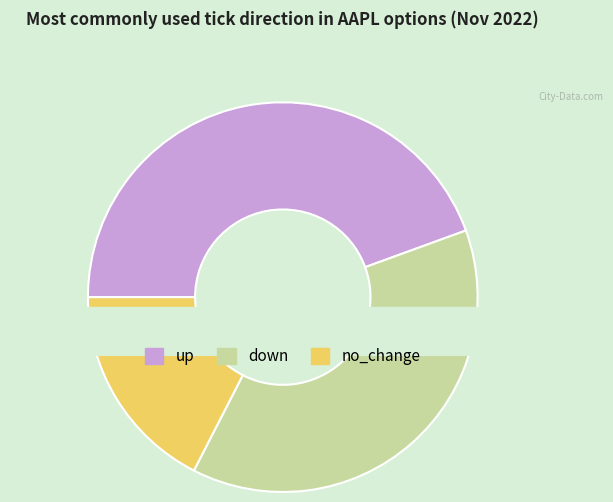

Is it true that down is 38% of the pie?

True